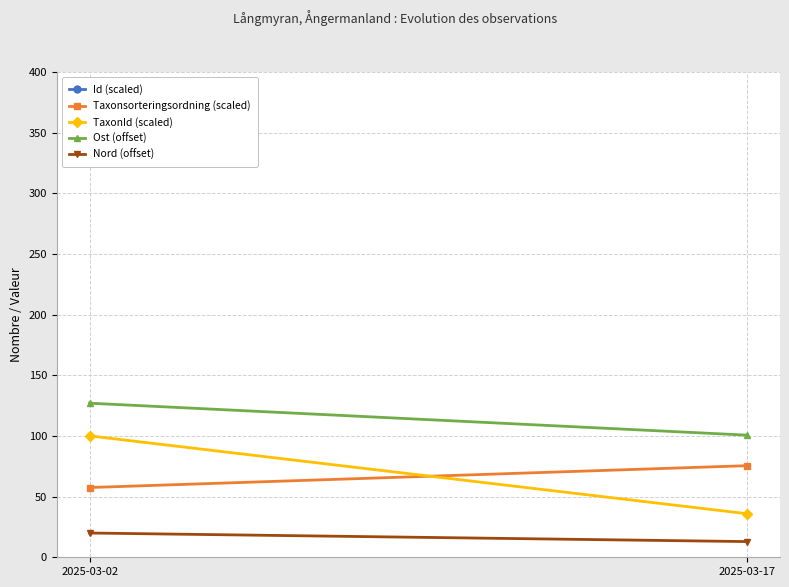

Between 2025-03-02 and 2025-03-17, which series saw the biggest shift?

Id (scaled)